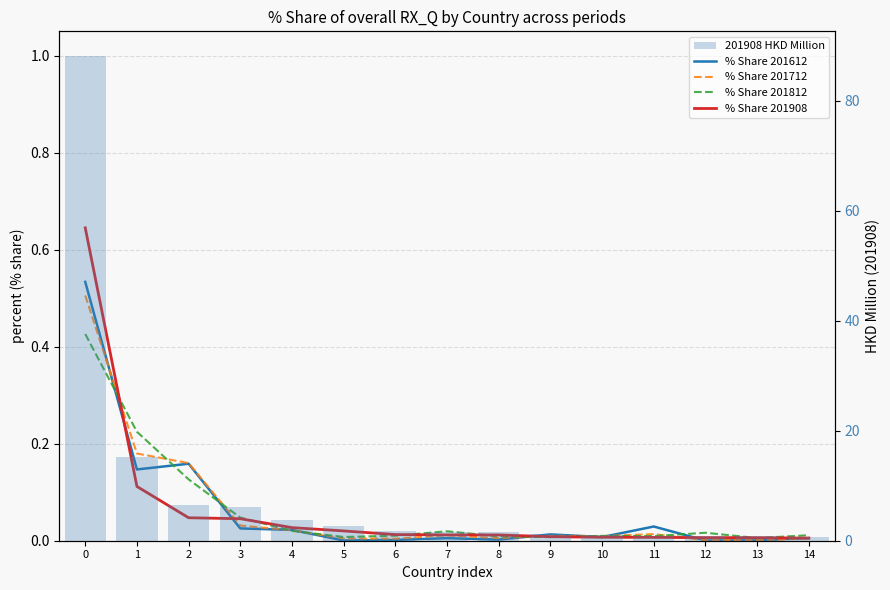

Count the number of data series in this chart.

5